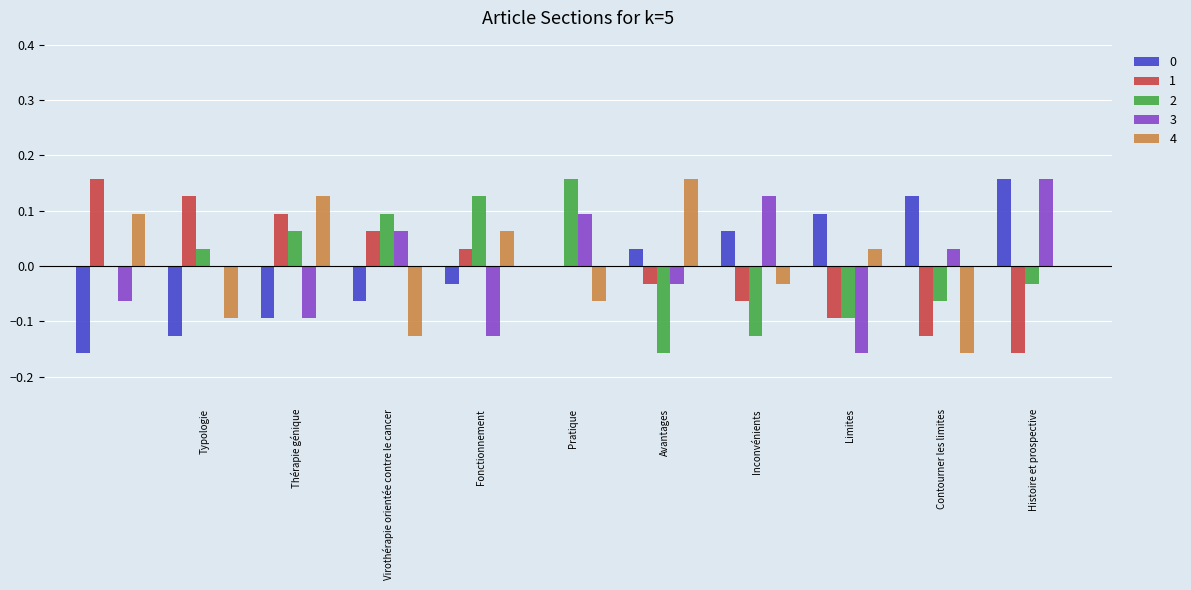

Reading left to right, what are all the values shown in this chart?

0: -0.2	-0.1	-0.1	-0.1	-0.0	0.0	0.0	0.1	0.1	0.1	0.2
1: 0.2	0.1	0.1	0.1	0.0	0.0	-0.0	-0.1	-0.1	-0.1	-0.2
2: 0.0	0.0	0.1	0.1	0.1	0.2	-0.2	-0.1	-0.1	-0.1	-0.0
3: -0.1	0.0	-0.1	0.1	-0.1	0.1	-0.0	0.1	-0.2	0.0	0.2
4: 0.1	-0.1	0.1	-0.1	0.1	-0.1	0.2	-0.0	0.0	-0.2	0.0